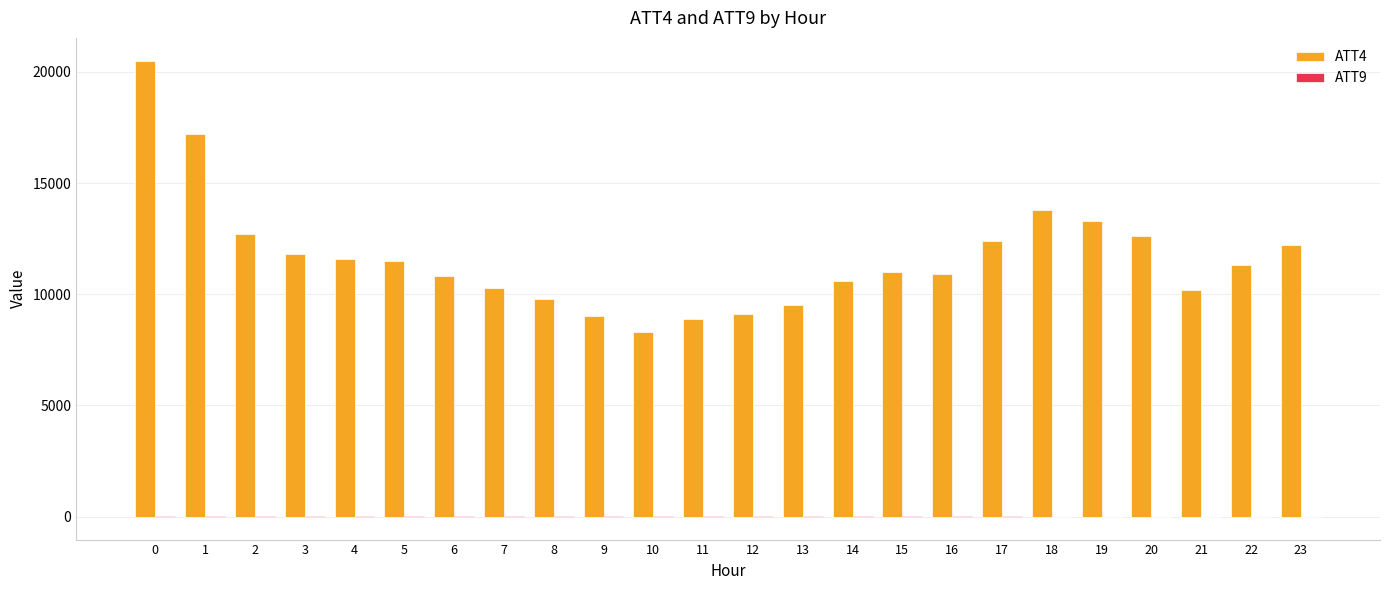

Which series has the largest total across all categories?

ATT4